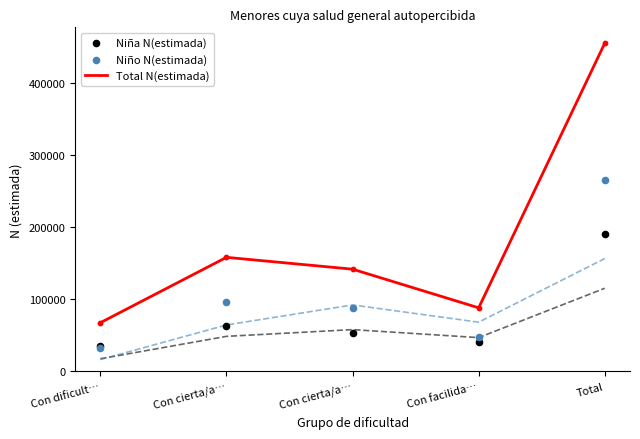

At which category is the sum across all series the highest?

Total